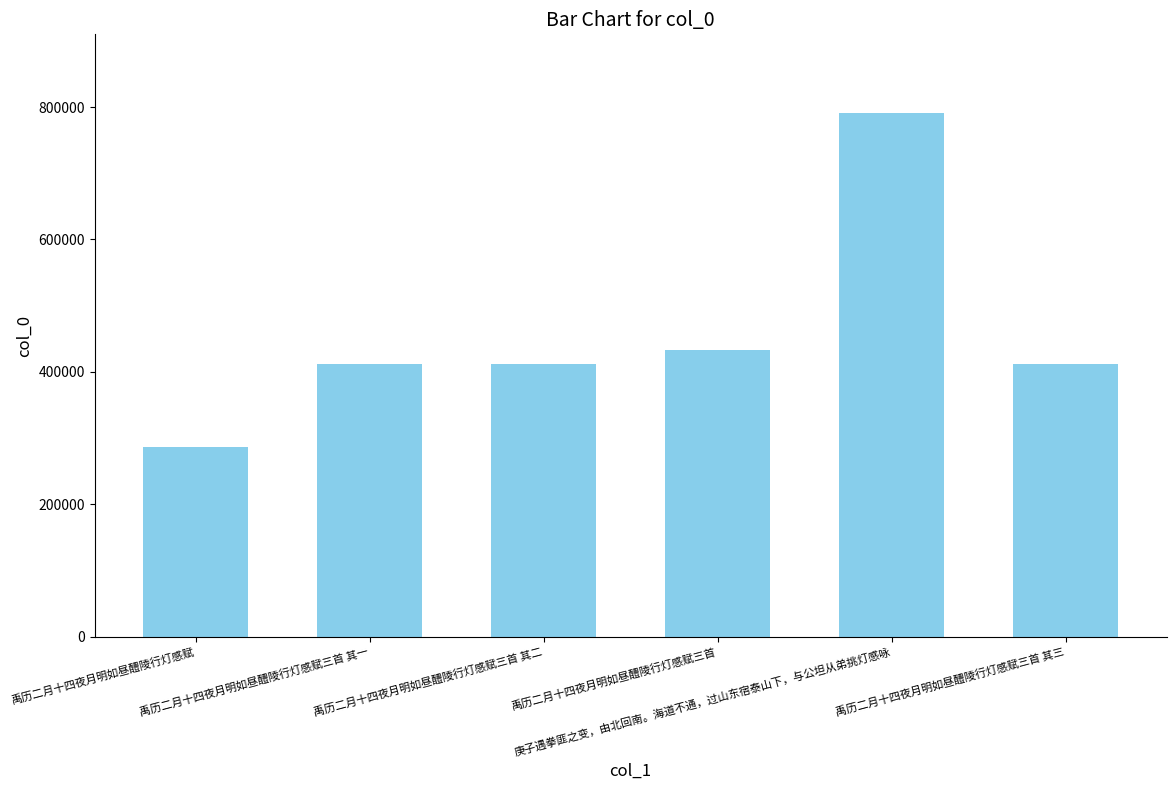

At which label does the data first exceed 411552?

禹历二月十四夜月明如昼醴陵行灯感赋三首